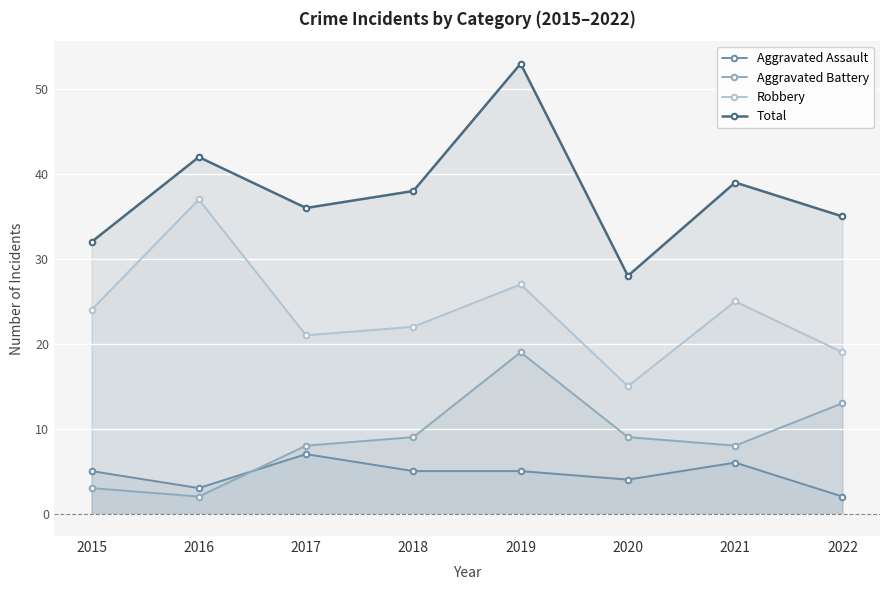

At how many categories does at least one series exceed 17?

8